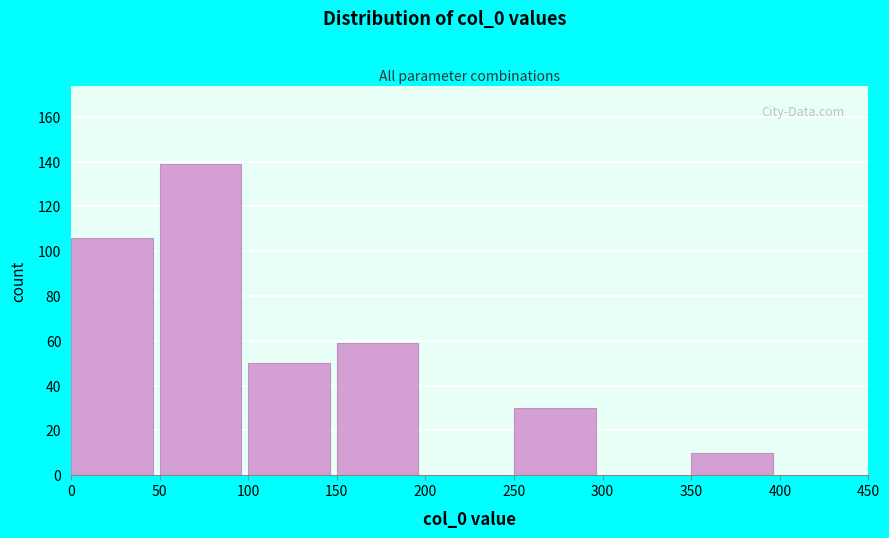

Reading left to right, list every bar in this chart as the range it spans on the x-axis followed by its height. The values are not printed on the chart, so give them approximately, as read against the axis.

0 to 50: 106
50 to 100: 140
100 to 150: 50
150 to 200: 60
200 to 250: 0
250 to 300: 30
300 to 350: 0
350 to 400: 10
400 to 450: 0